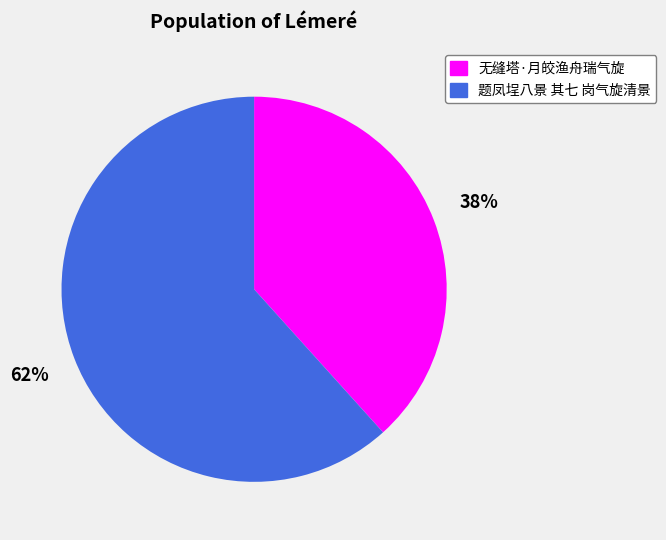

Is the sum of 无缝塔·月皎渔舟瑞气旋 and 题凤埕八景 其七 岗气旋清景 greater than half?

Yes